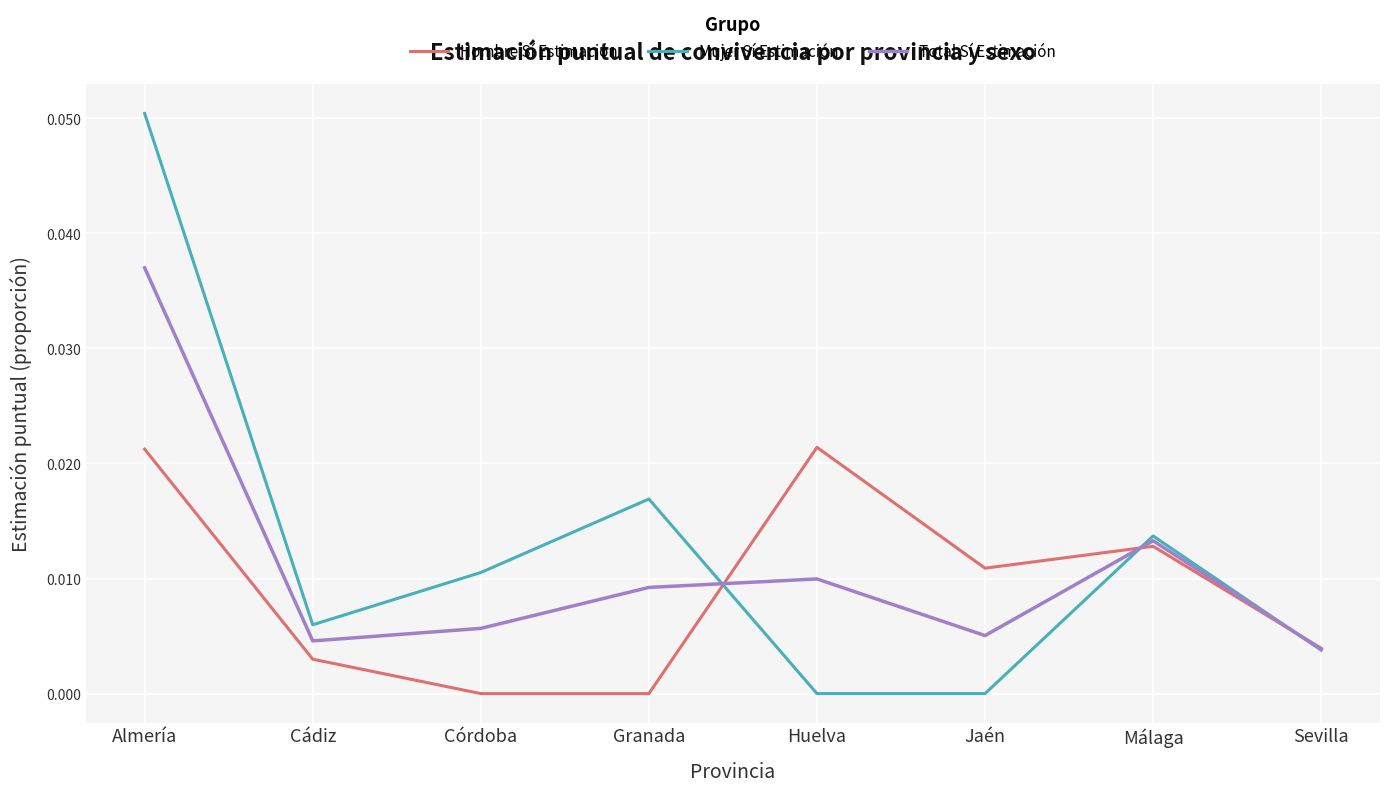

At which category does Mujer Sí Estimación reach its first local valley?

Cádiz